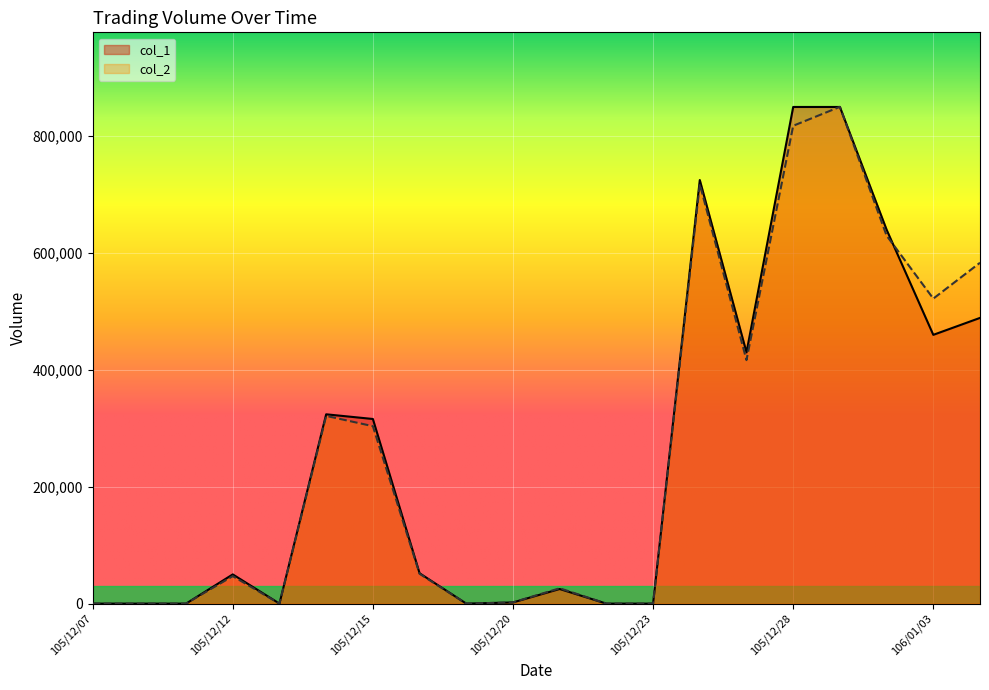

Rank the series by their average value, from lowest to highest.

col_1, col_2